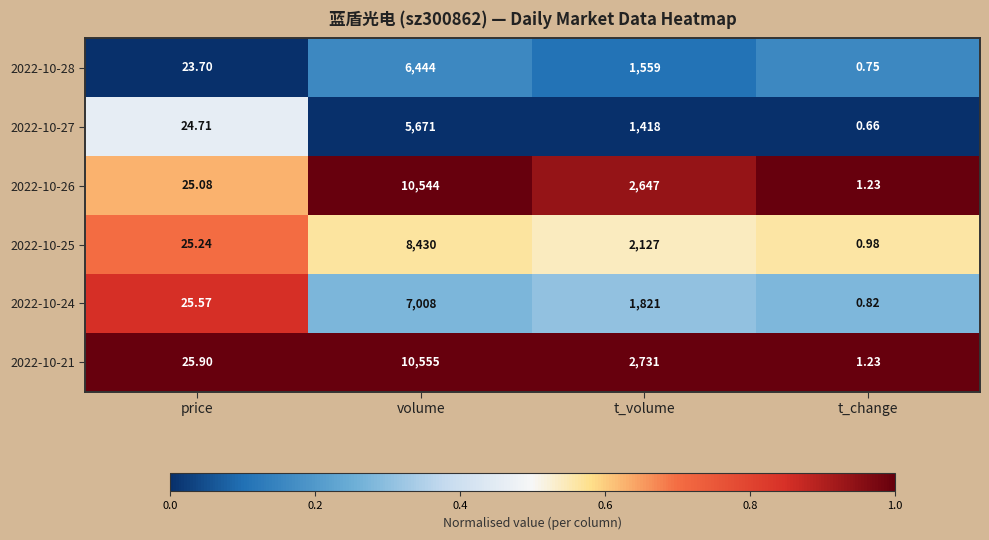

How many data points does each series have?

4